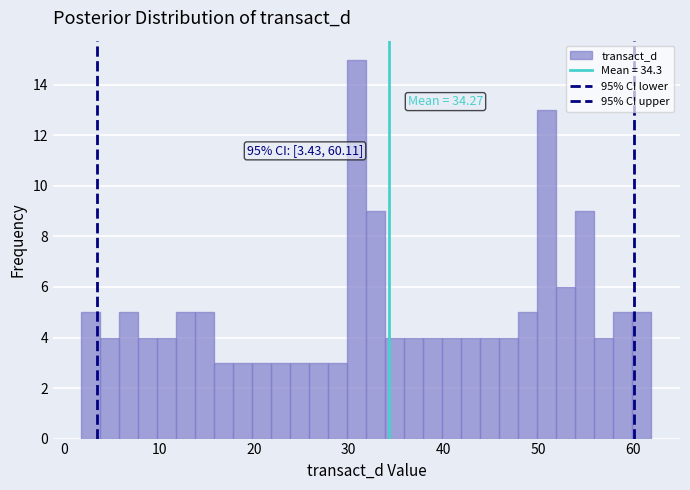

Read against the x-axis, roughly where is the centre of the tallest bar?

31